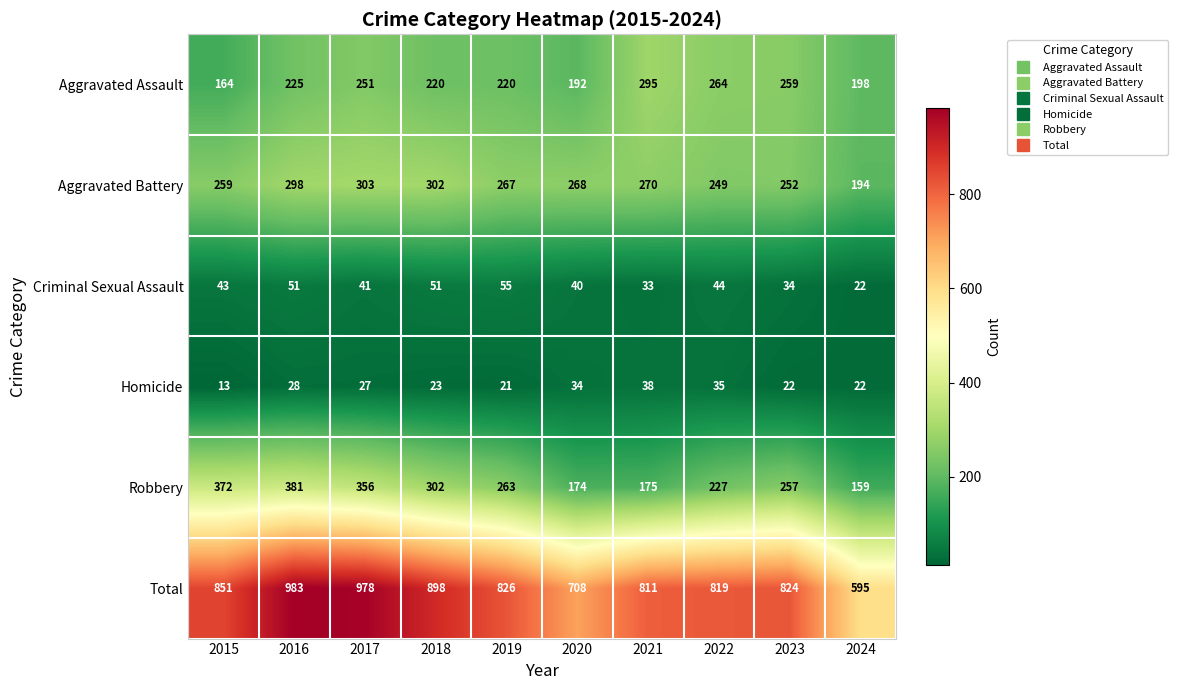

What is the sum of the Robbery values at 2022 and 2018?

529